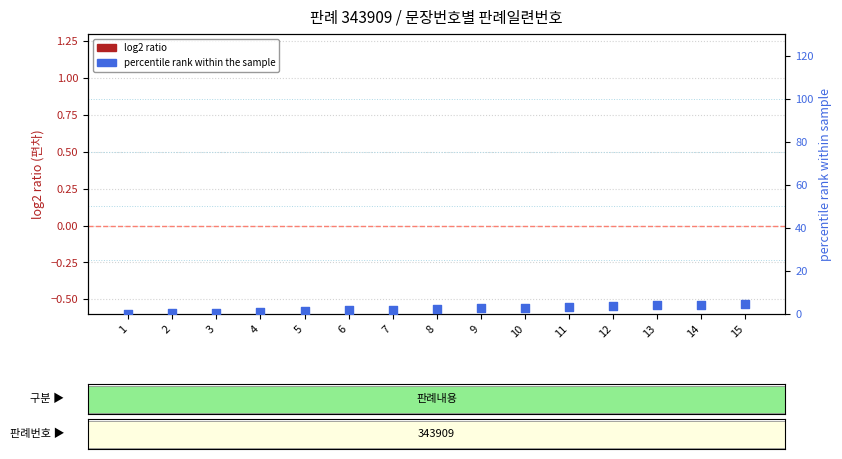

What is the total value across all series at 6?

1.7